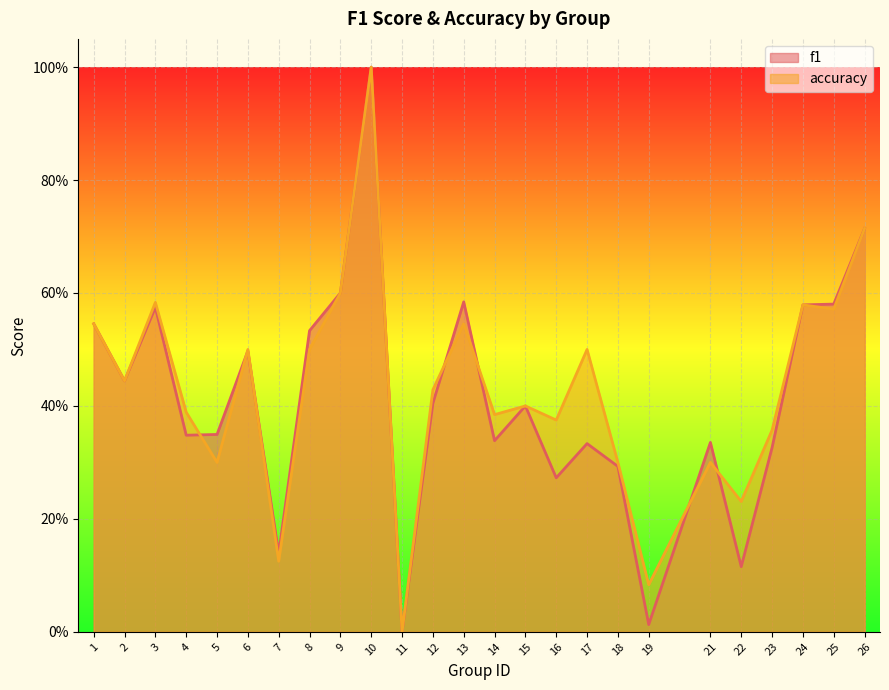

How many data points does each series have?

25